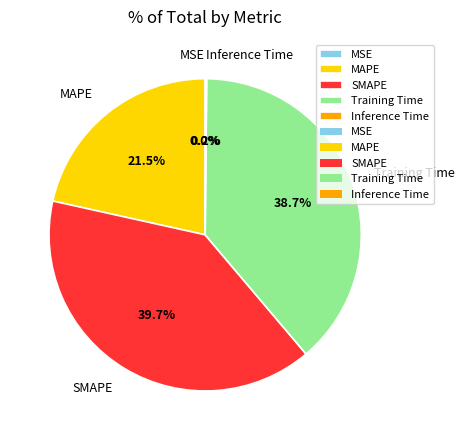

Is there a majority slice in this chart?

No